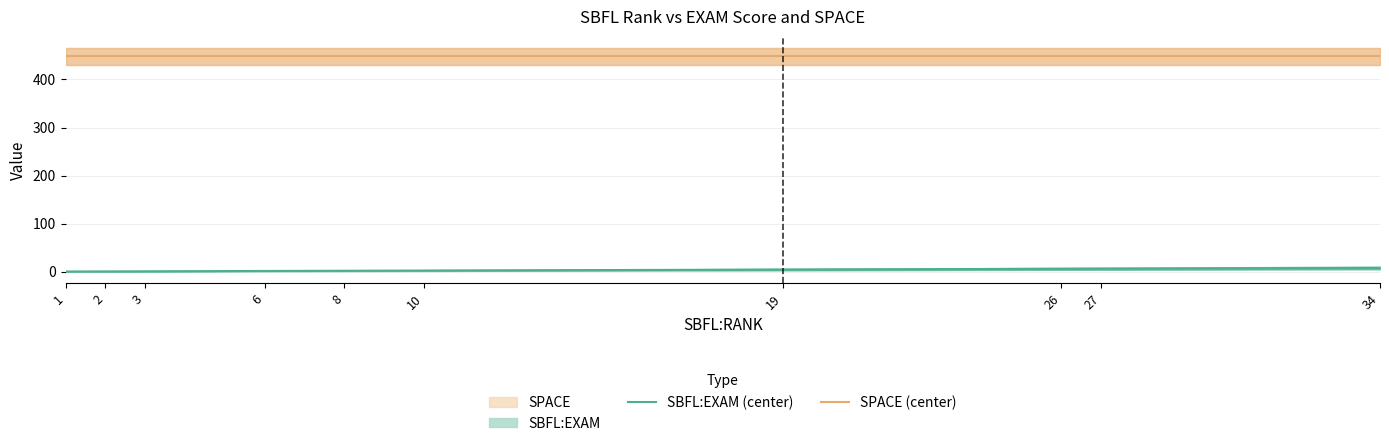

Rank the categories by SPACE (center) value from lowest to highest.

1, 2, 3, 6, 8, 10, 19, 26, 27, 34